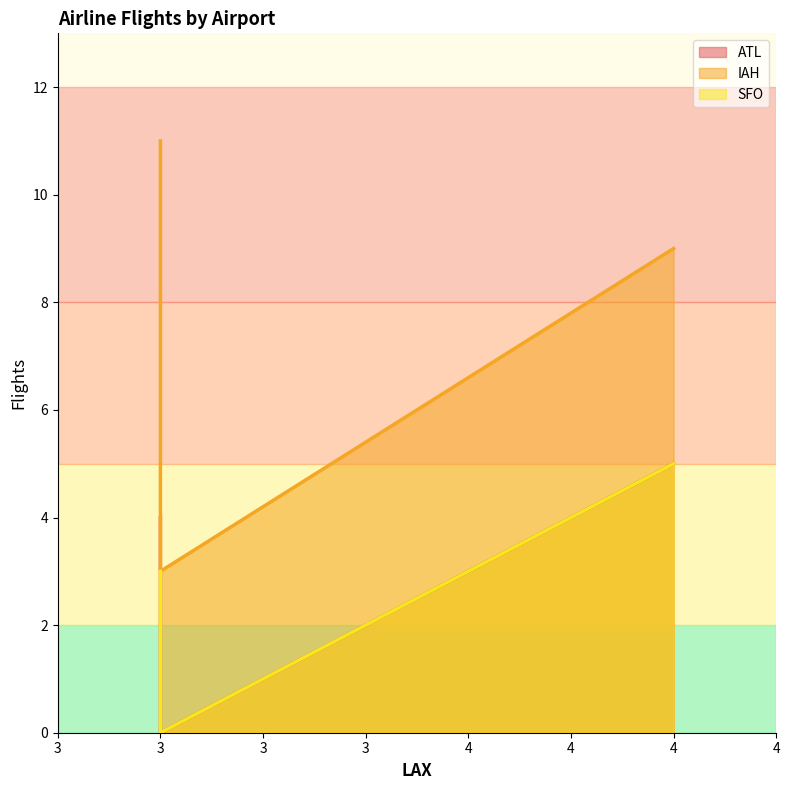

True or false: SFO has a value of 1 at 3.0.

False